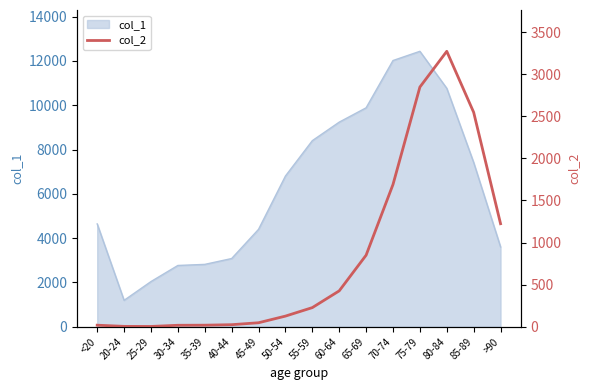

At which category does the data reach its first local valley?

25-29